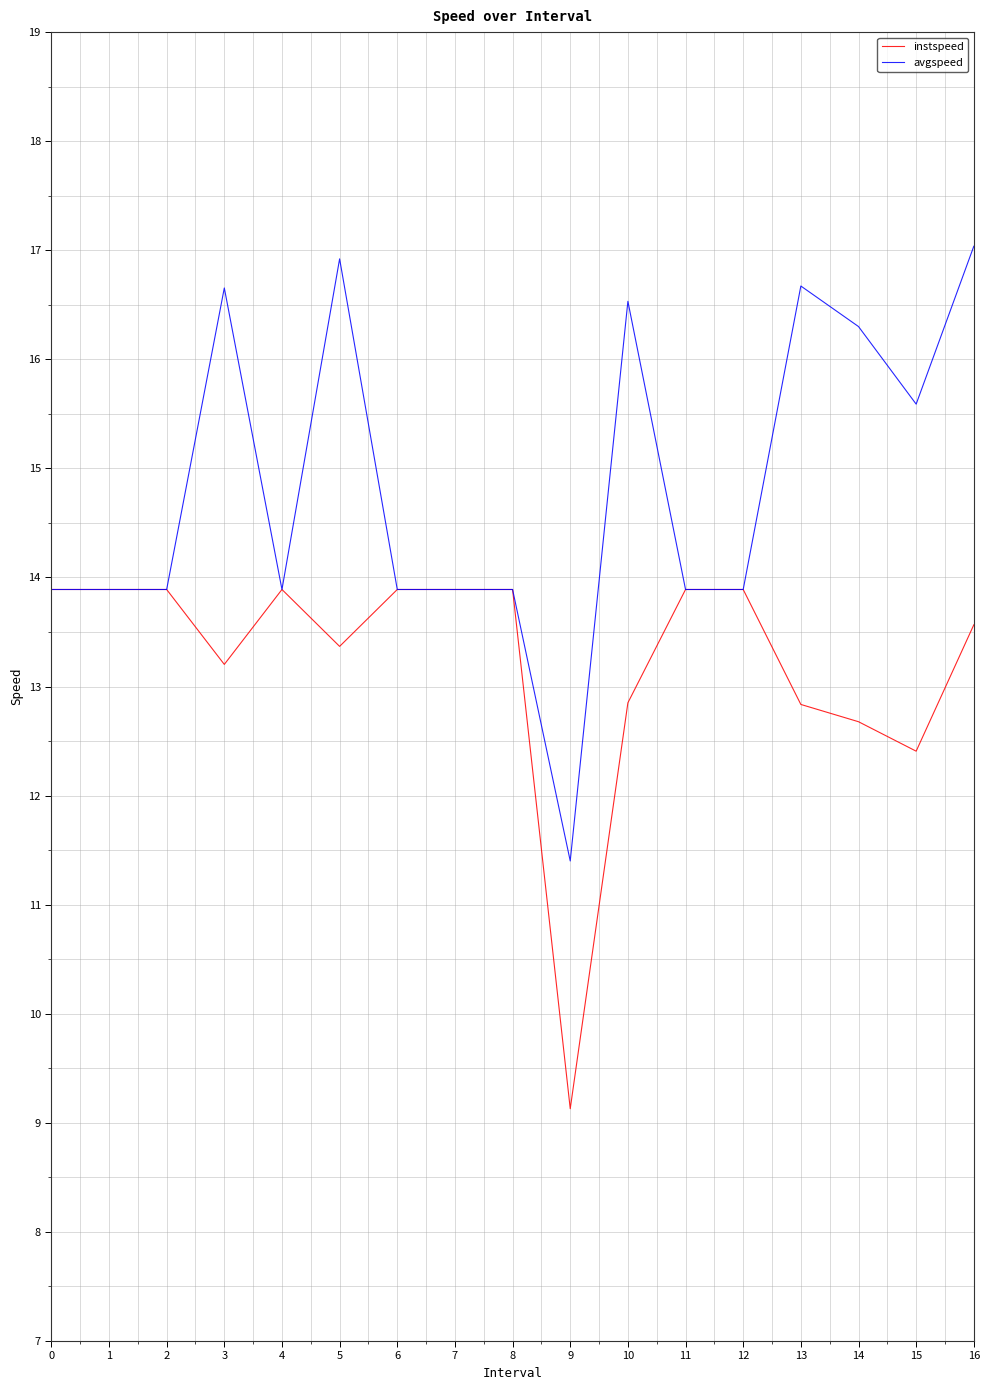

What is the maximum value shown in the chart?

17.0